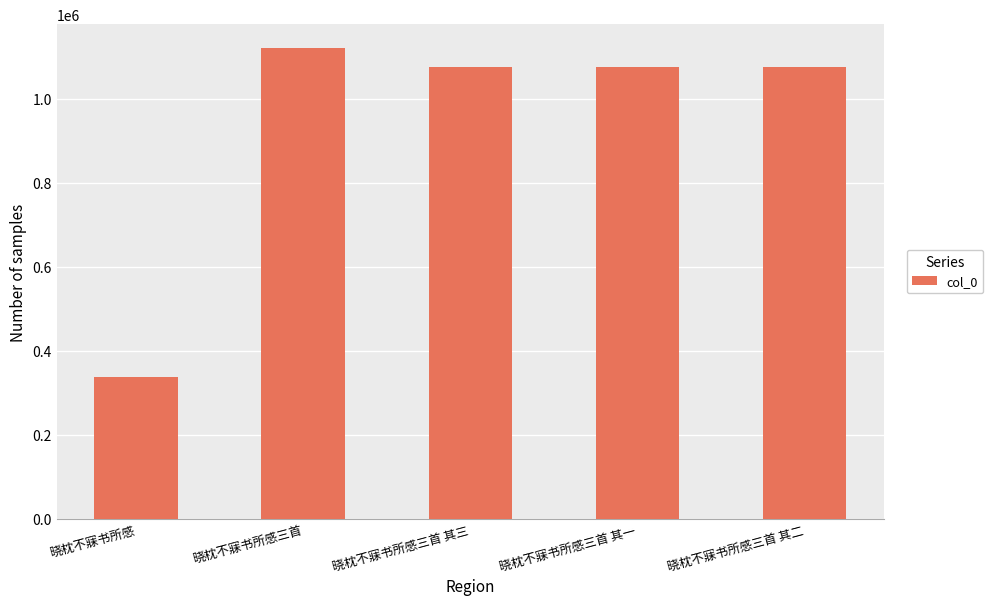

What is the sum of all values?

4685415